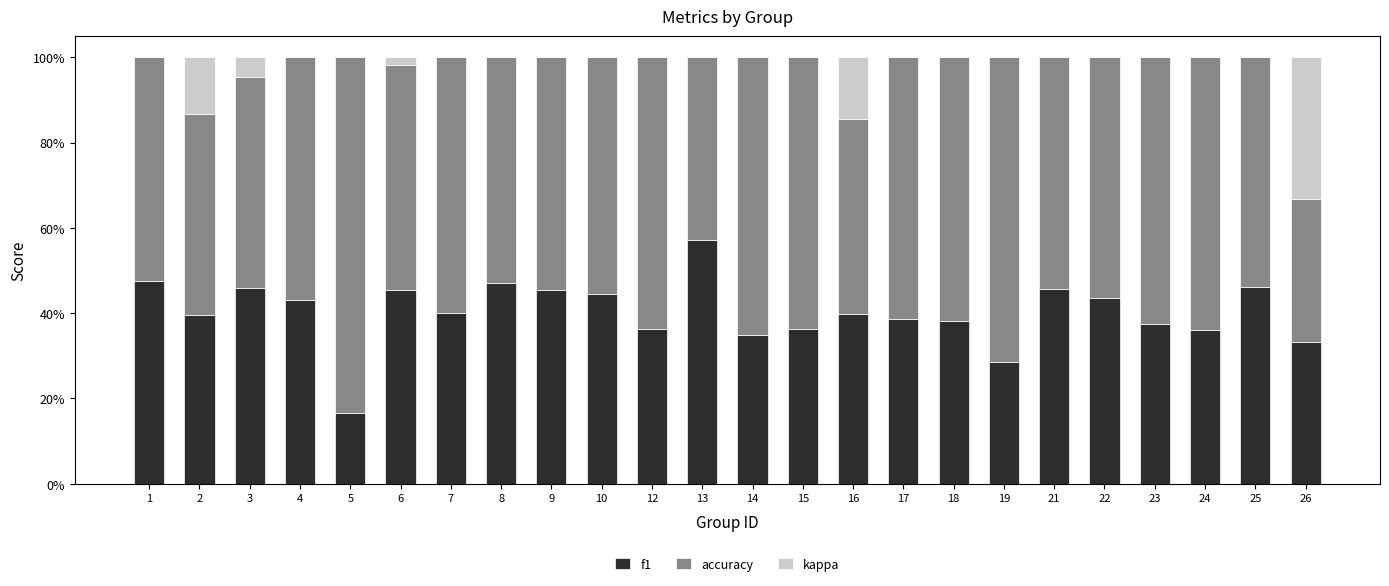

The f1 series shows 76.9 at 6. True or false?

False